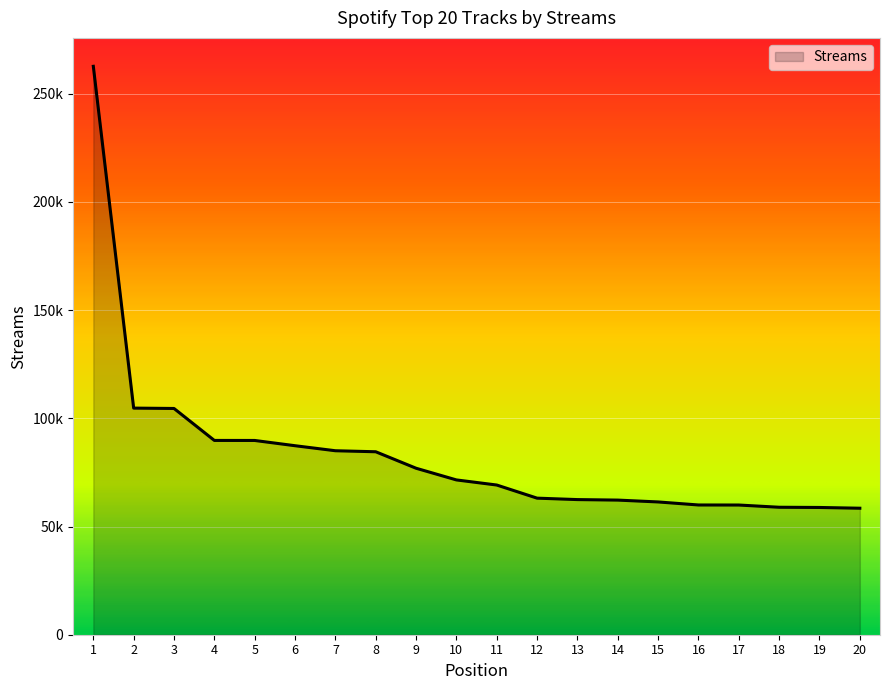

True or false: there are more than 0 points higher than both neighbors.

False